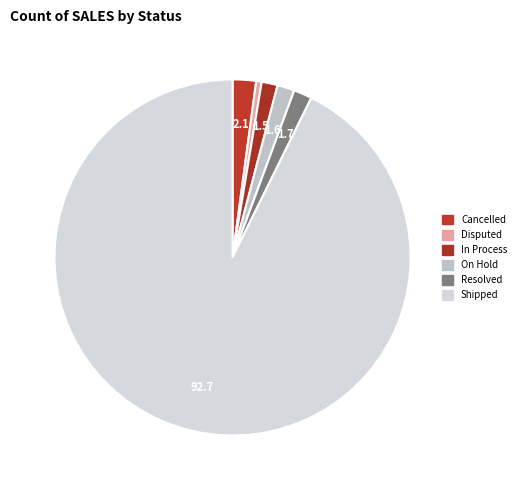

Combined, do Shipped and Resolved account for over 50%?

Yes